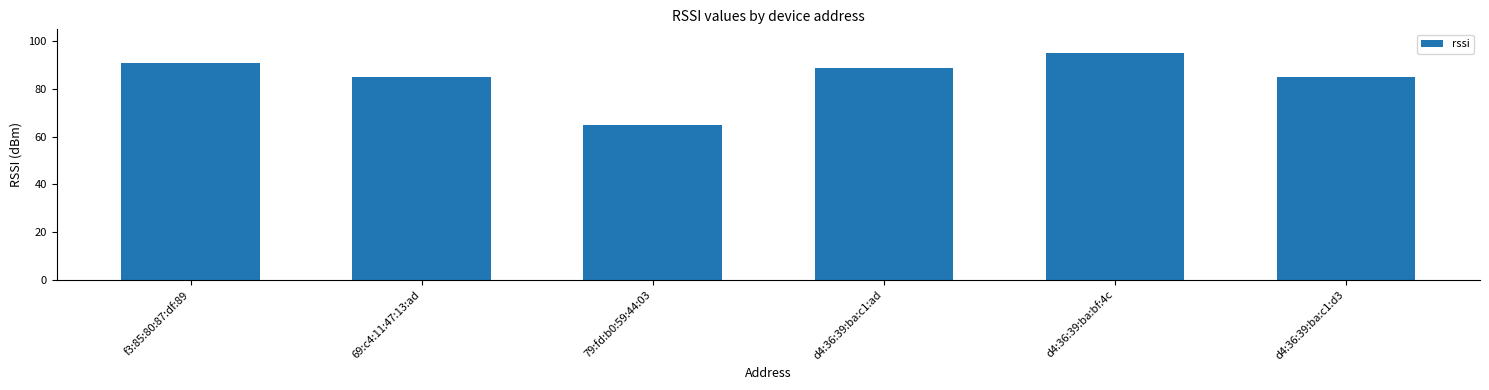

What is the difference between the second highest and second lowest values?

6